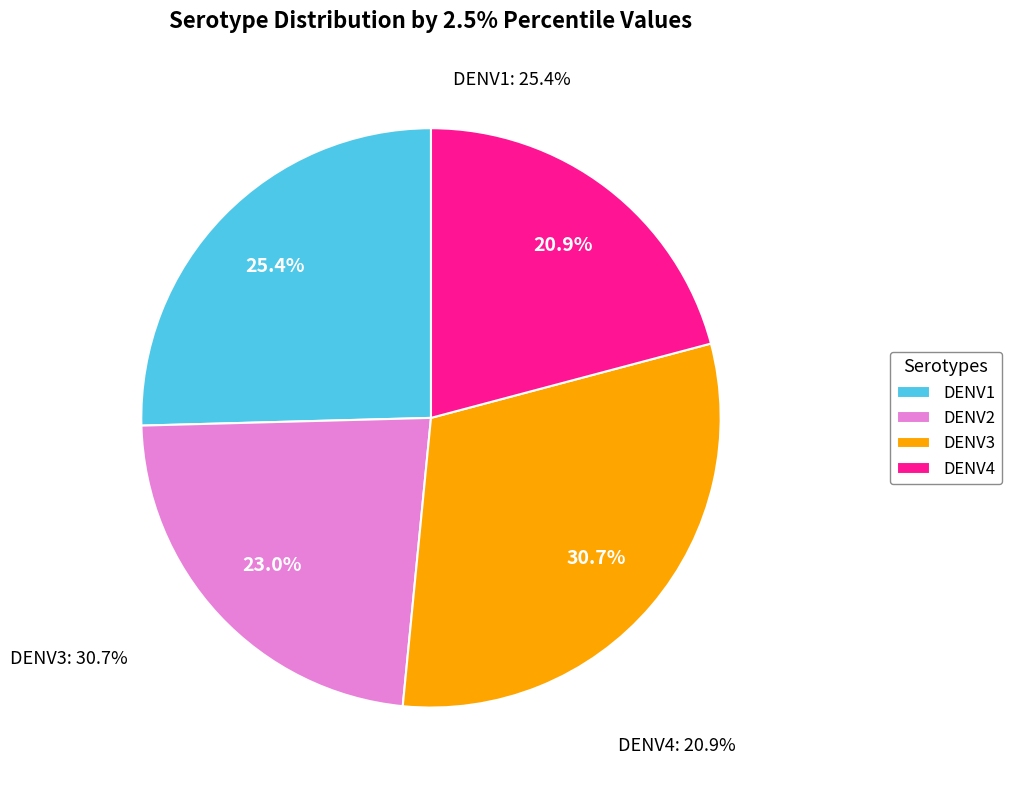

Do DENV2 and DENV1 together represent more than half of the pie?

No